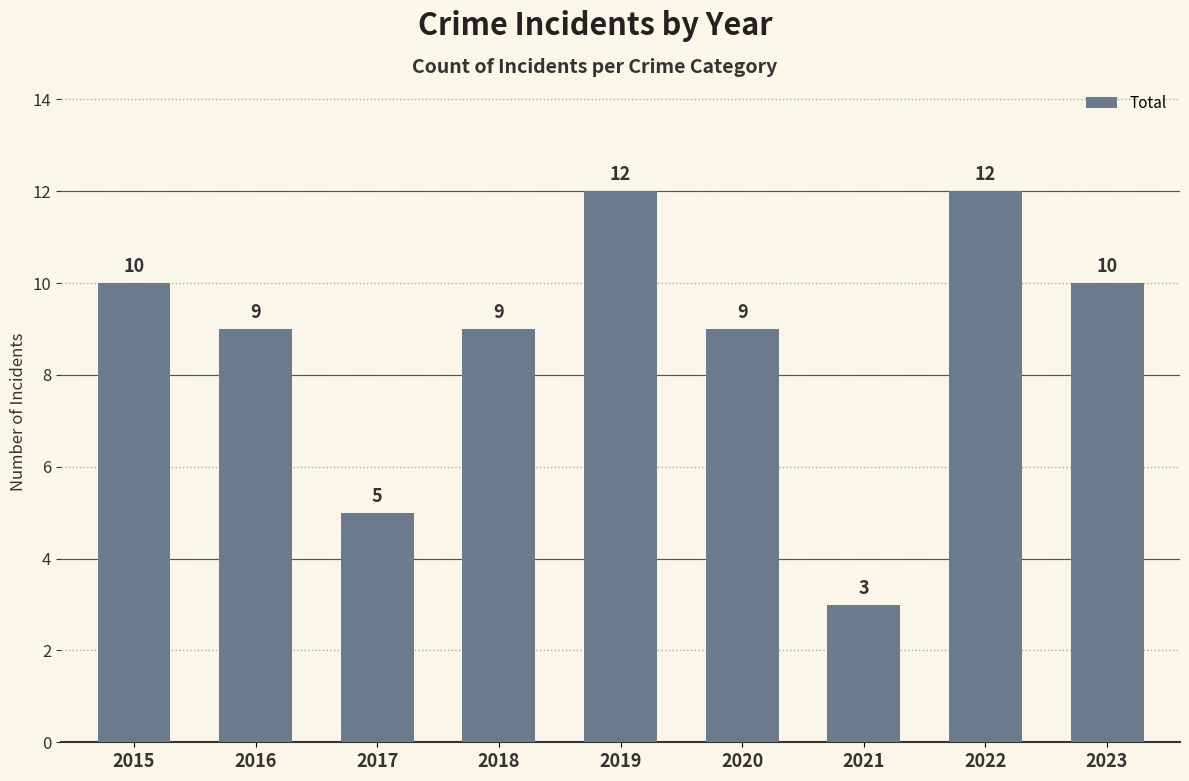

Approximately how many times larger is the value at 2015 compared to 2023?

1.0